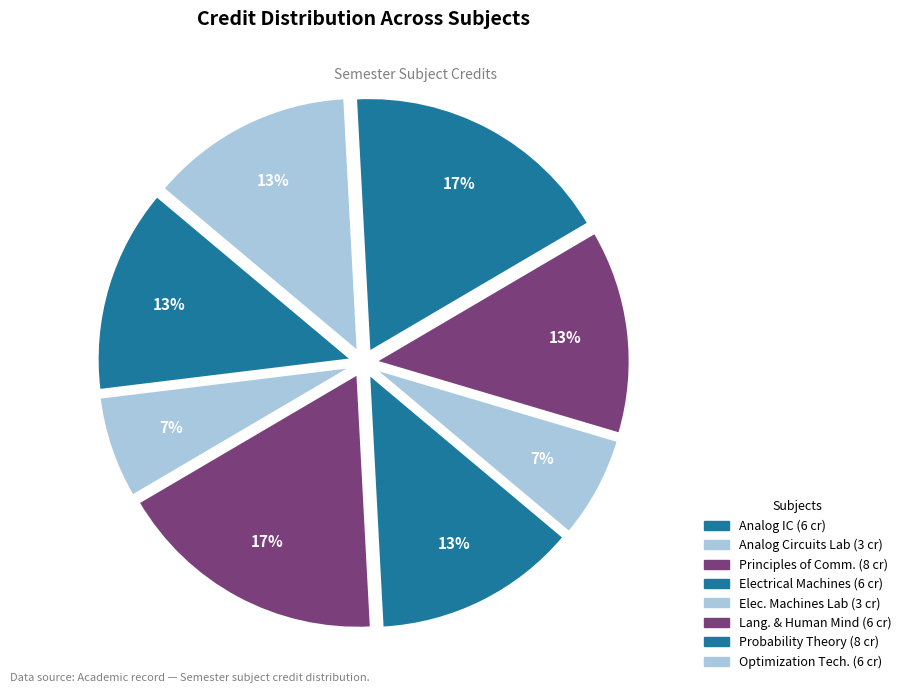

Count the number of slices in the pie.

8